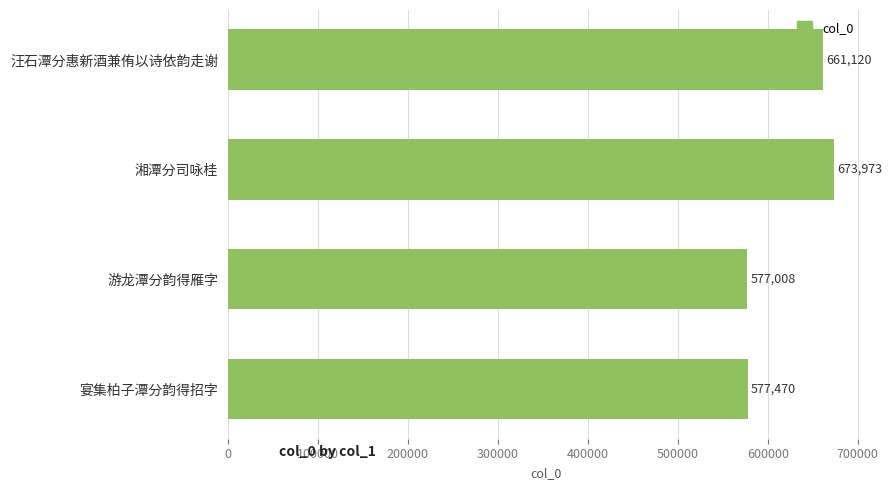

How many values are below 661120?

2